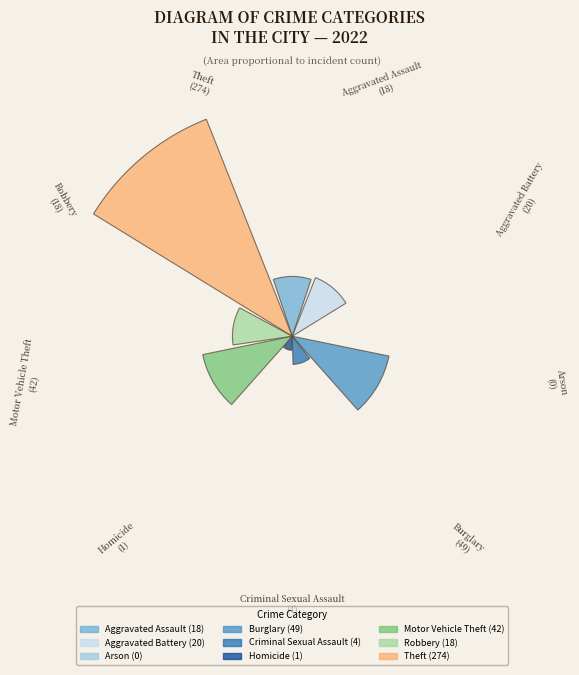

To the nearest percent, what is the difference between the Arson and Motor Vehicle Theft slice percentages?

10%